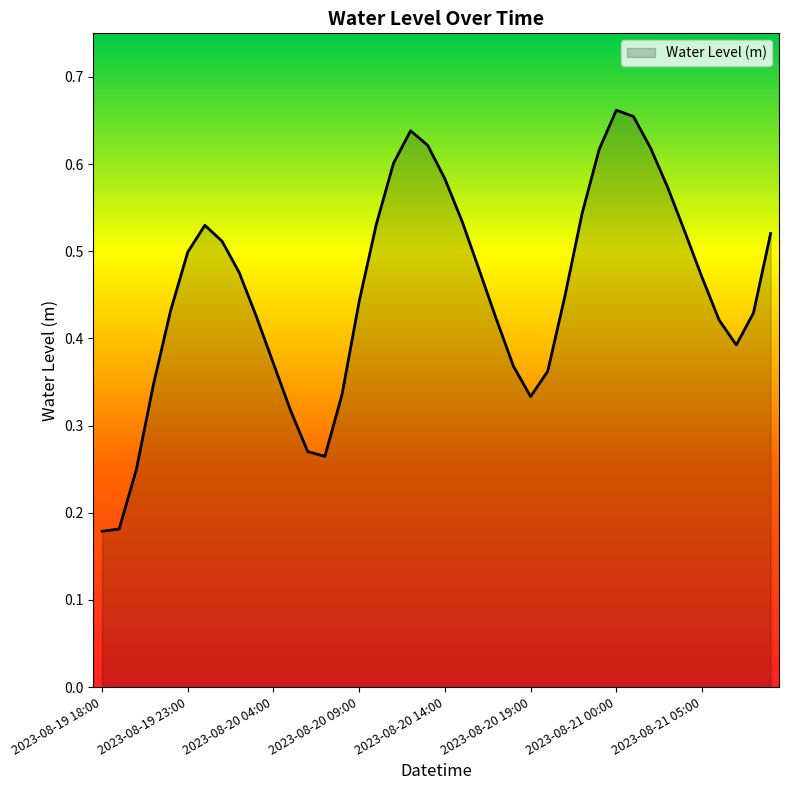

True or false: there are more than 2 points higher than both neighbors.

True